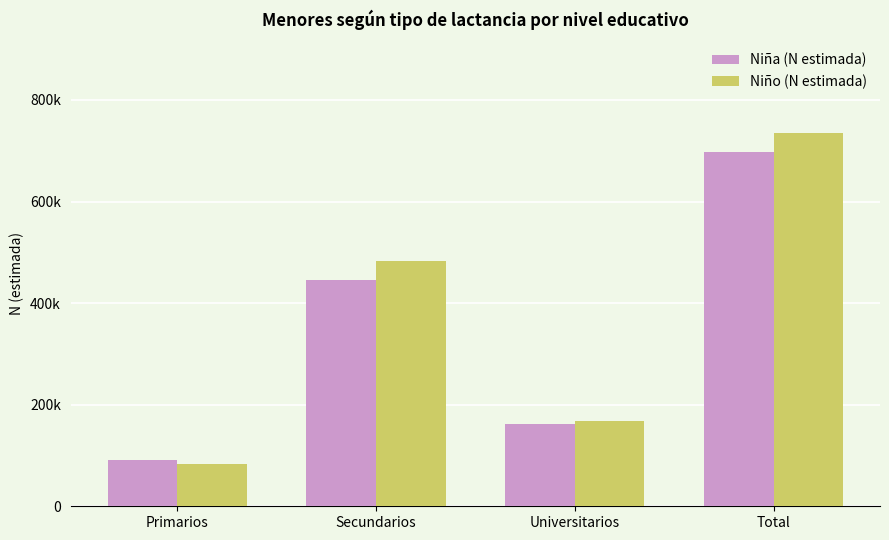

Reading right to left, list all the values displayed in this chart.

Niña (N estimada): 697606	162014	444591	91001
Niño (N estimada): 734000	167817	483212	82970